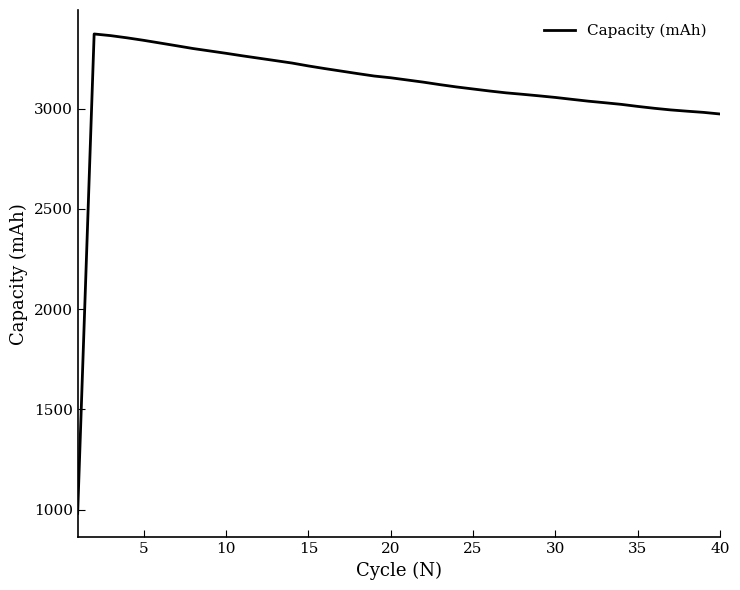

What is the minimum value shown in the chart?

981.2